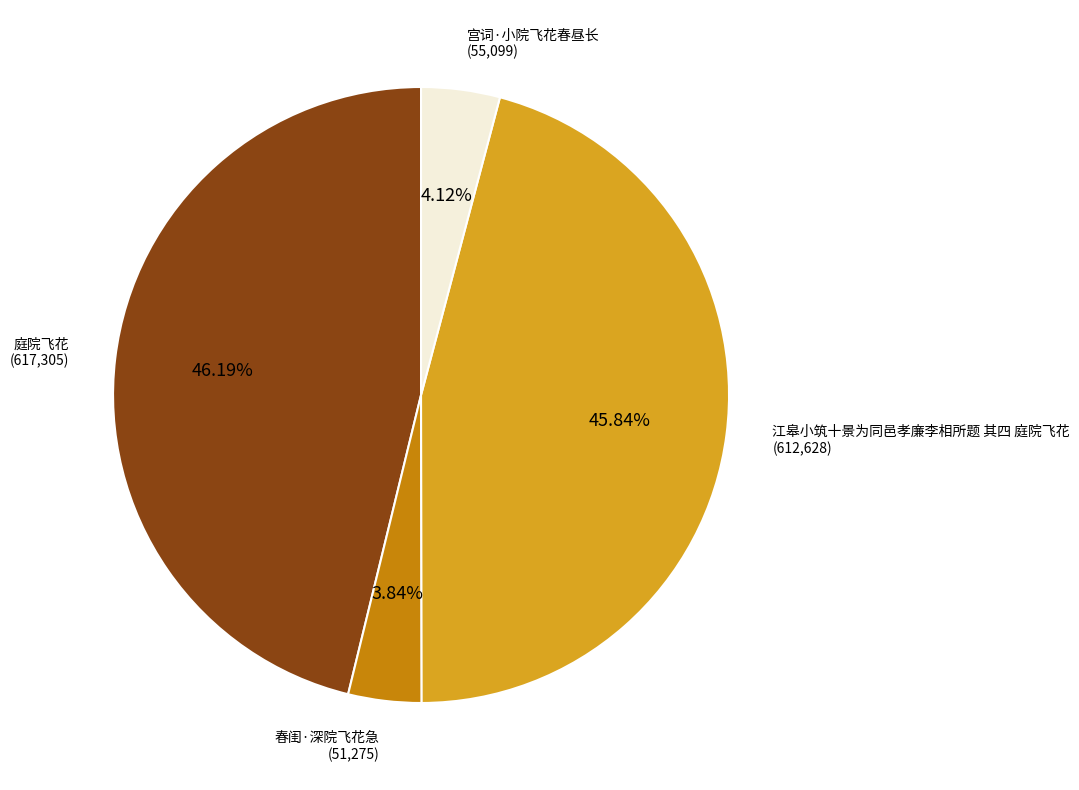

How many segments does this pie chart have?

4